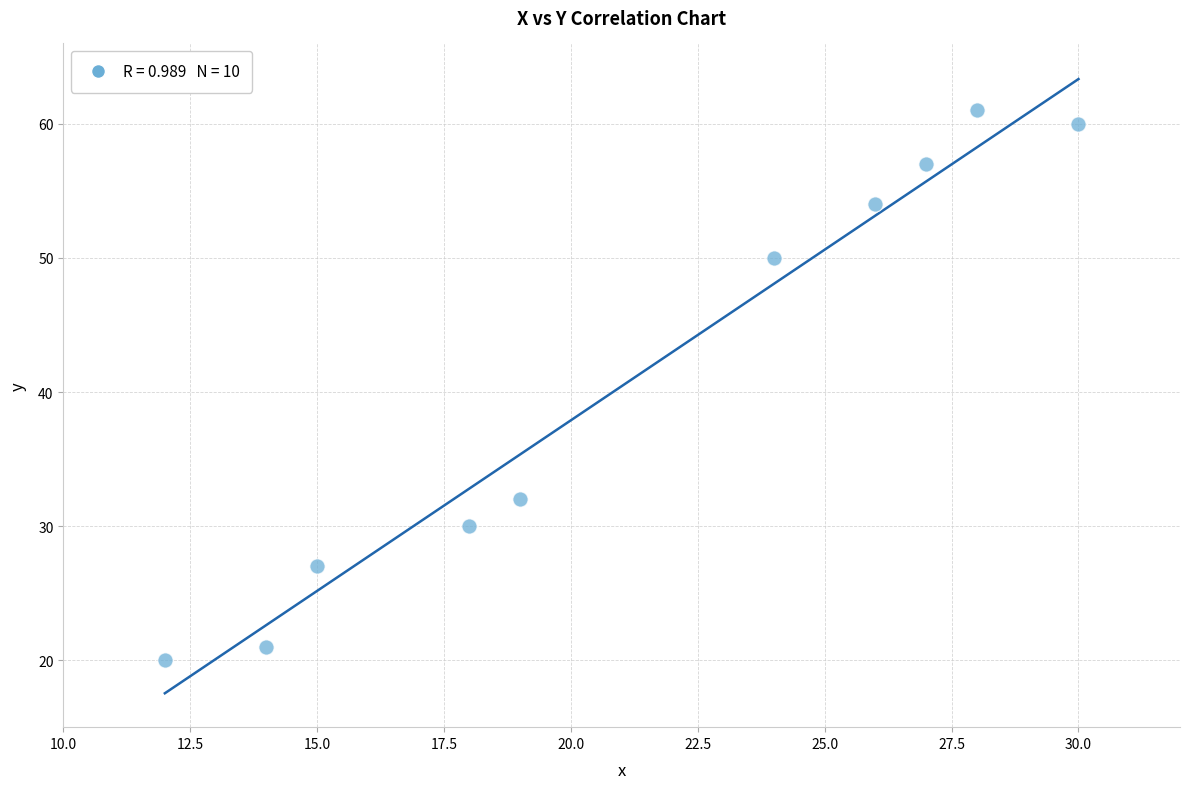

What is the range of X values (max minus min)?

18